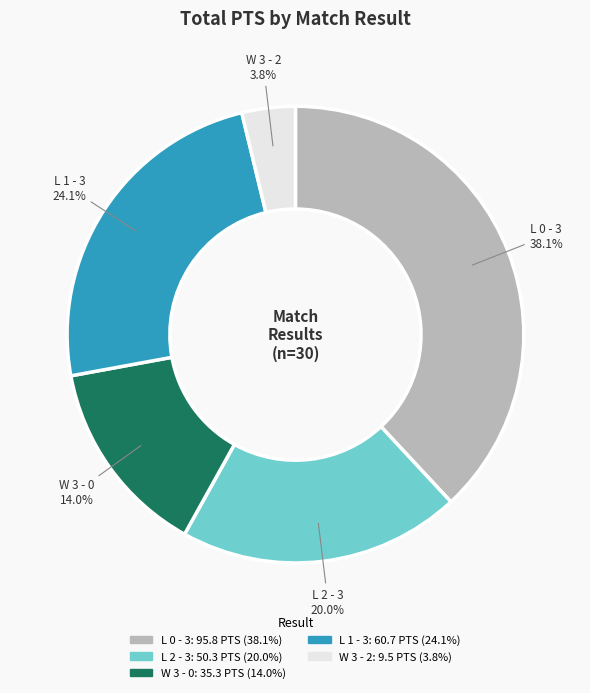

Does any single category account for the majority?

No